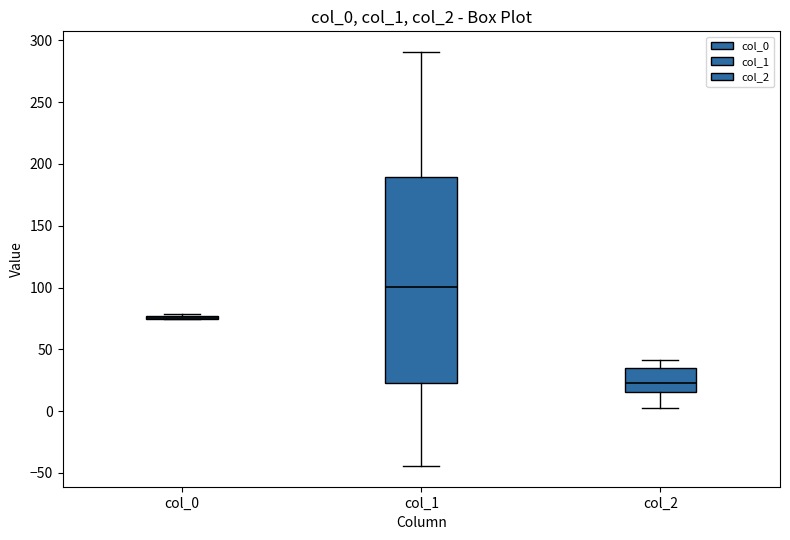

Which box is the tallest, from its lower edge to its upper edge?

col_1